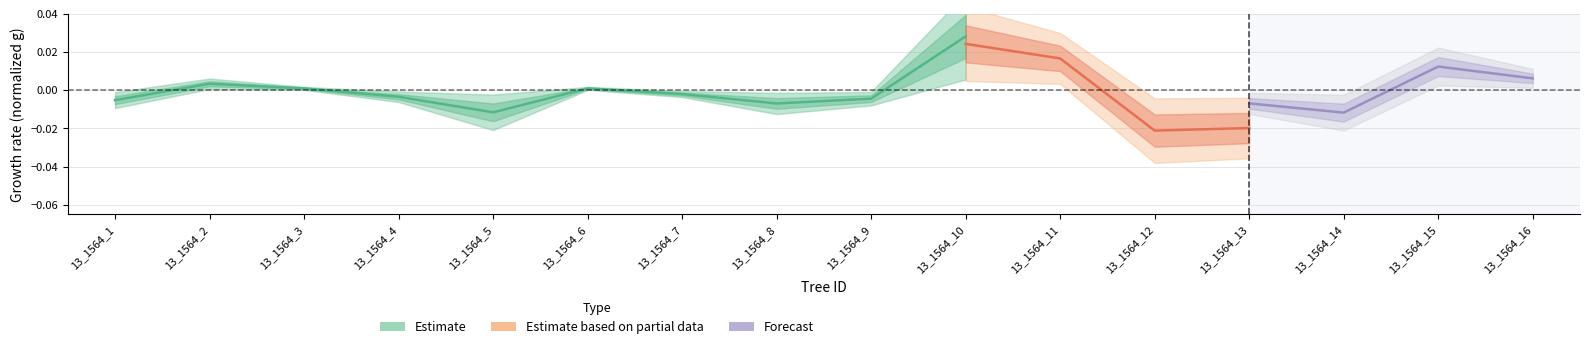

Which has a higher value, 13_1564_4 or 13_1564_2?

13_1564_2